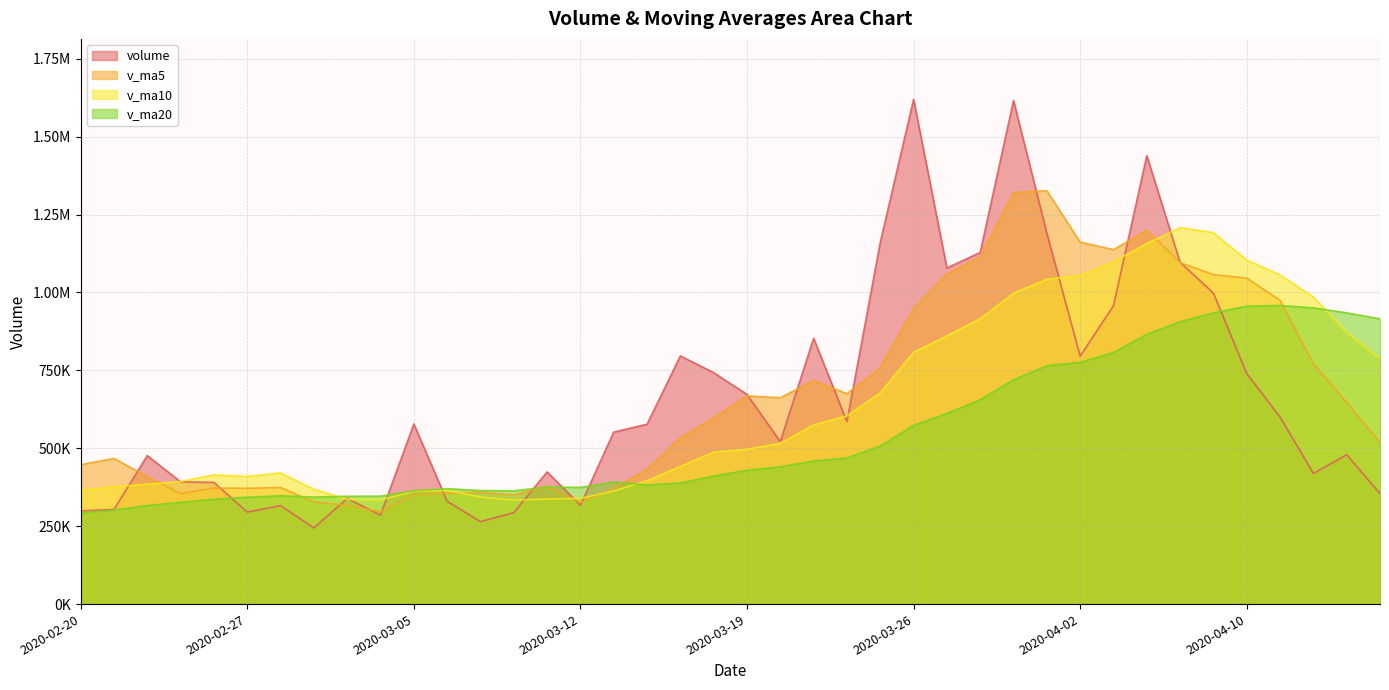

At how many categories does at least one series exceed 765611?

18